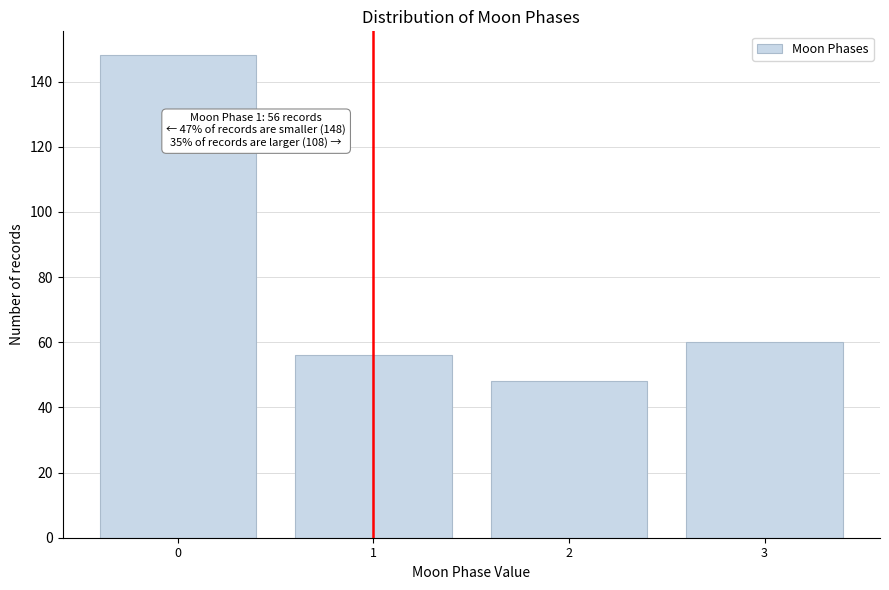

Reading right to left, extract all data points from this chart.

60	48	56	148